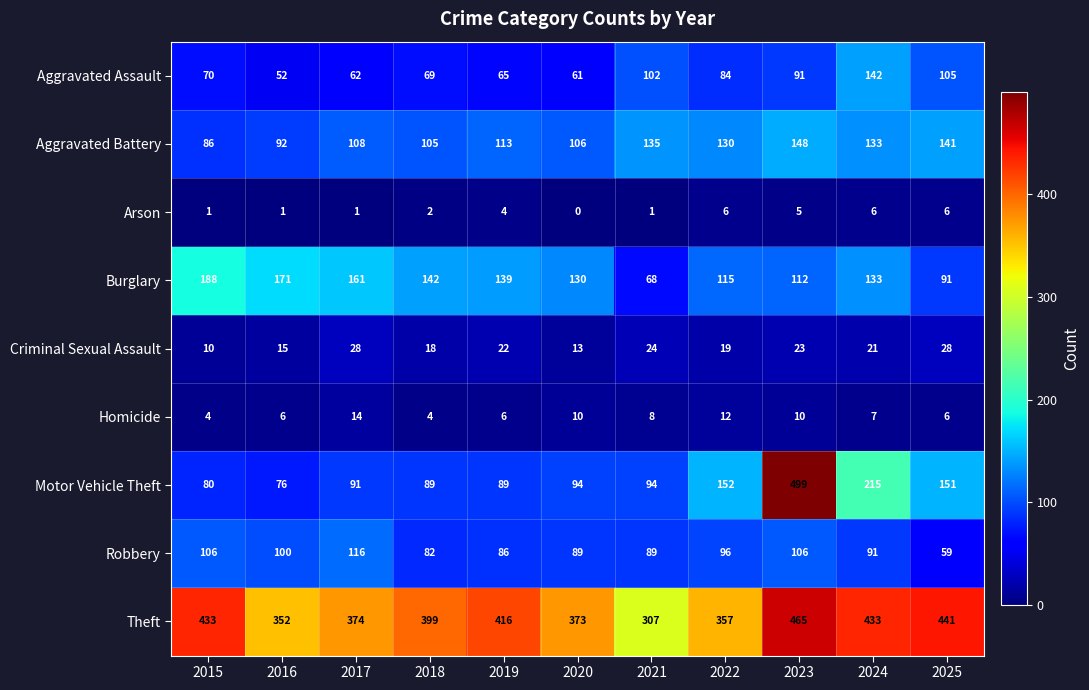

Which series changed the most between 2017 and 2022?

Motor Vehicle Theft